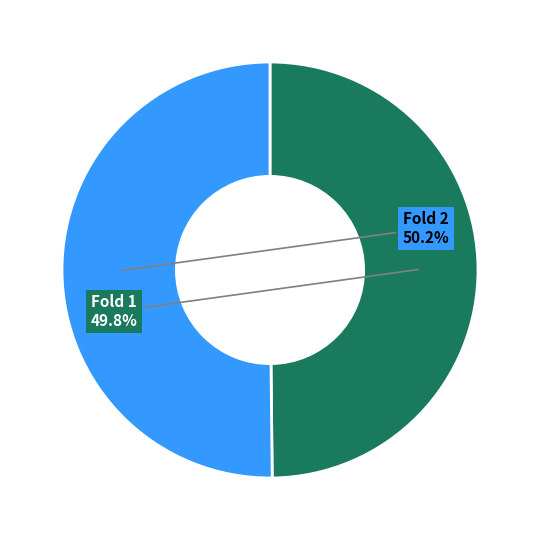

What percentage do Fold 2 and Fold 1 together represent?

100.0%